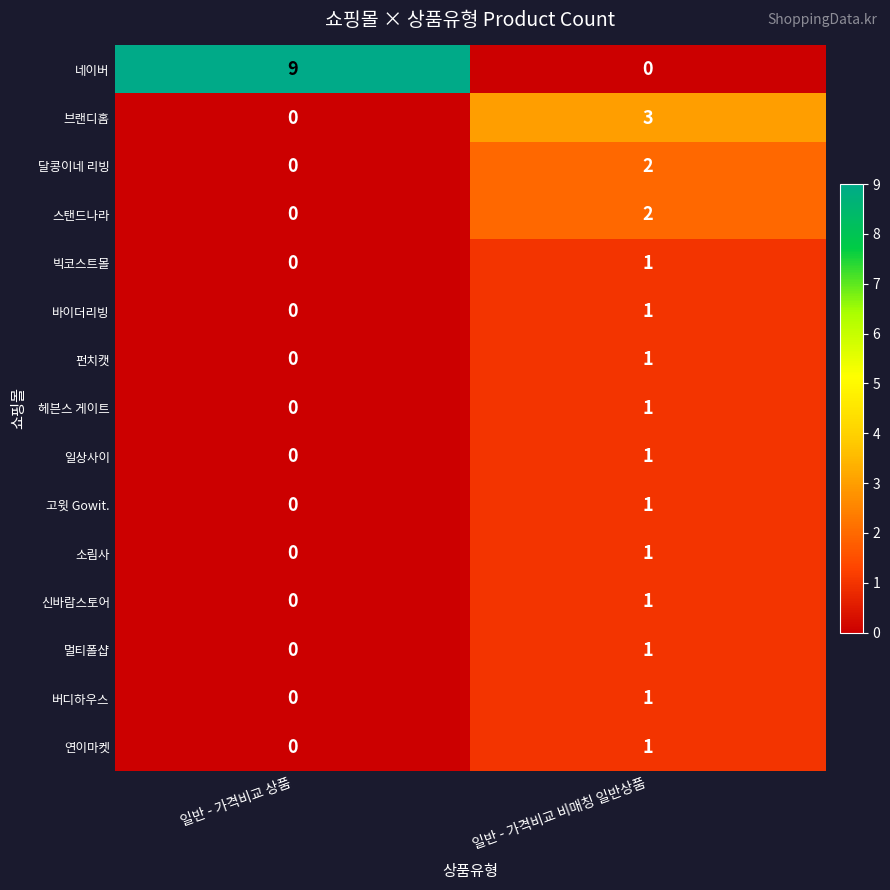

Reading right to left, what are all the values shown in this chart?

네이버: 일반 - 가격비교 비매칭 일반상품=0	일반 - 가격비교 상품=9
브랜디홈: 일반 - 가격비교 비매칭 일반상품=3	일반 - 가격비교 상품=0
달콩이네 리빙: 일반 - 가격비교 비매칭 일반상품=2	일반 - 가격비교 상품=0
스탠드나라: 일반 - 가격비교 비매칭 일반상품=2	일반 - 가격비교 상품=0
빅코스트몰: 일반 - 가격비교 비매칭 일반상품=1	일반 - 가격비교 상품=0
바이더리빙: 일반 - 가격비교 비매칭 일반상품=1	일반 - 가격비교 상품=0
펀치캣: 일반 - 가격비교 비매칭 일반상품=1	일반 - 가격비교 상품=0
헤븐스 게이트: 일반 - 가격비교 비매칭 일반상품=1	일반 - 가격비교 상품=0
일상사이: 일반 - 가격비교 비매칭 일반상품=1	일반 - 가격비교 상품=0
고윗 Gowit.: 일반 - 가격비교 비매칭 일반상품=1	일반 - 가격비교 상품=0
소림사: 일반 - 가격비교 비매칭 일반상품=1	일반 - 가격비교 상품=0
신바람스토어: 일반 - 가격비교 비매칭 일반상품=1	일반 - 가격비교 상품=0
멀티폴샵: 일반 - 가격비교 비매칭 일반상품=1	일반 - 가격비교 상품=0
버디하우스: 일반 - 가격비교 비매칭 일반상품=1	일반 - 가격비교 상품=0
연이마켓: 일반 - 가격비교 비매칭 일반상품=1	일반 - 가격비교 상품=0